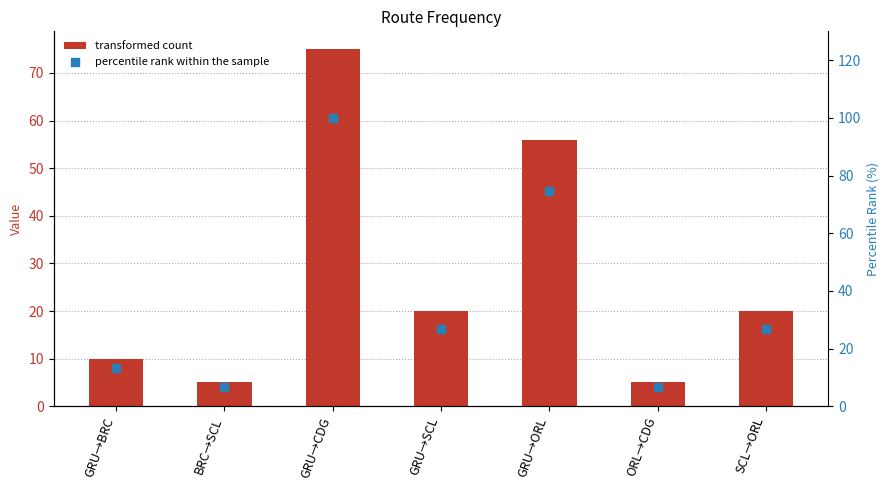

What is the total value across all series at GRU→BRC?

23.3